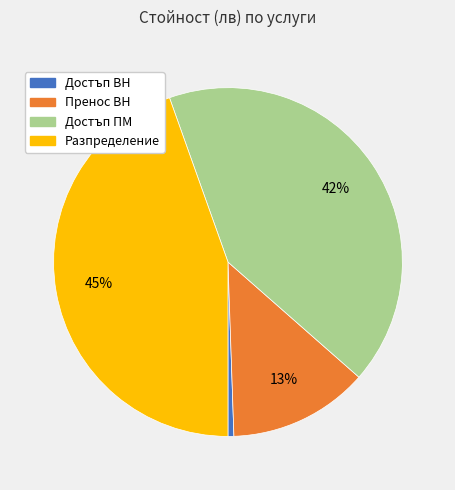

True or false: Достъп ПМ accounts for 42% of the total.

True